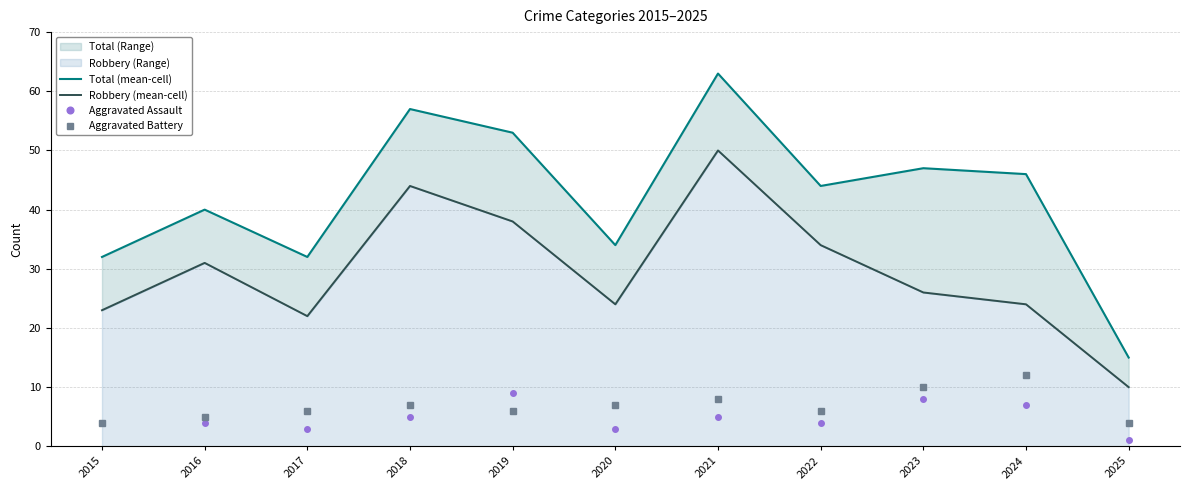

Which label corresponds to the smallest value in the chart?

2025